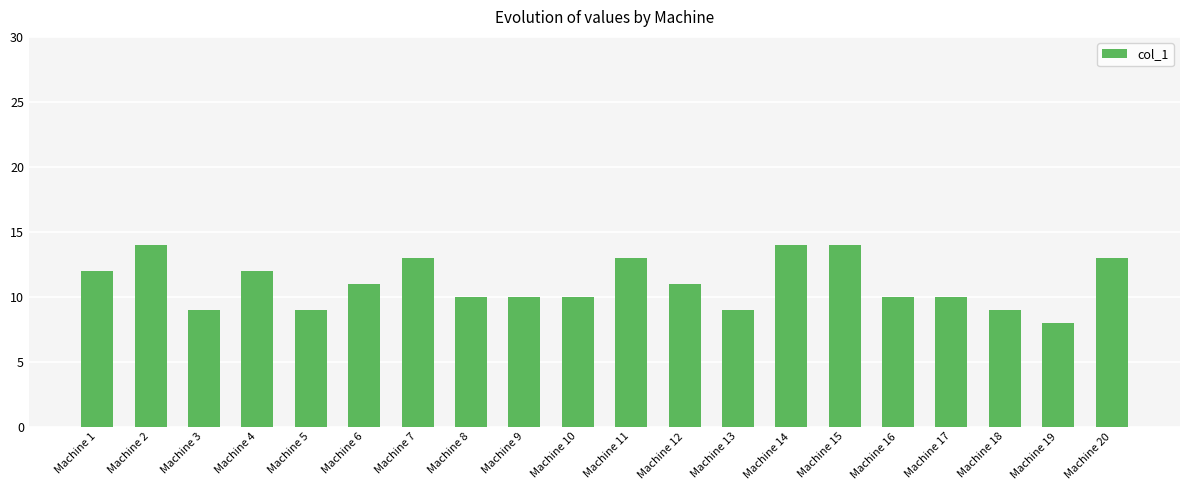

What is the approximate value at Machine 5?

9